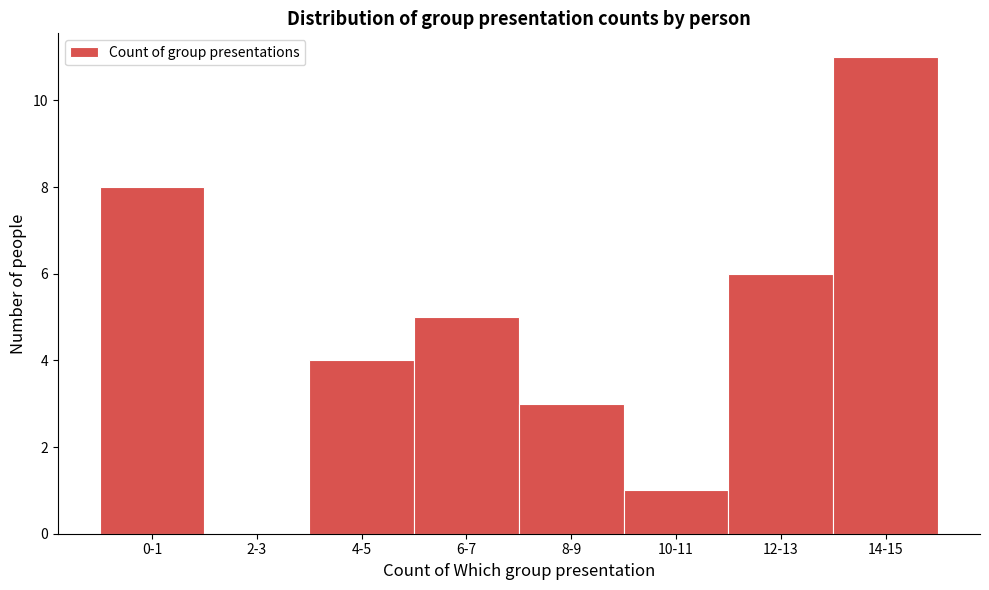

Reading left to right, list all the values displayed in this chart.

0-1=8	2-3=0	4-5=4	6-7=5	8-9=3	10-11=1	12-13=6	14-15=11